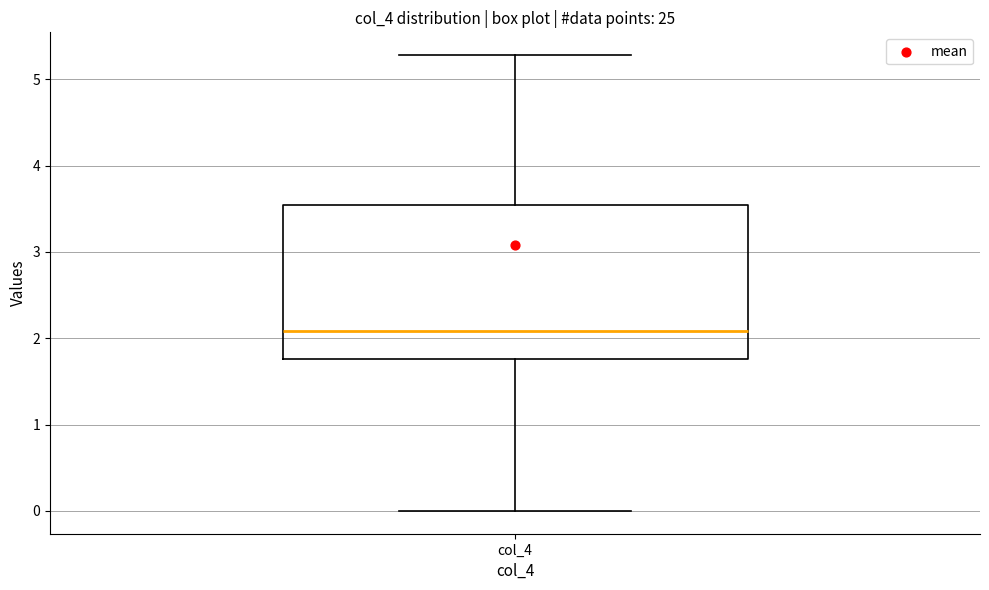

Where is the lower edge of the box for col_4 on the y-axis? The values are not printed on the chart, so give them approximately, as read against the axis.

1.8